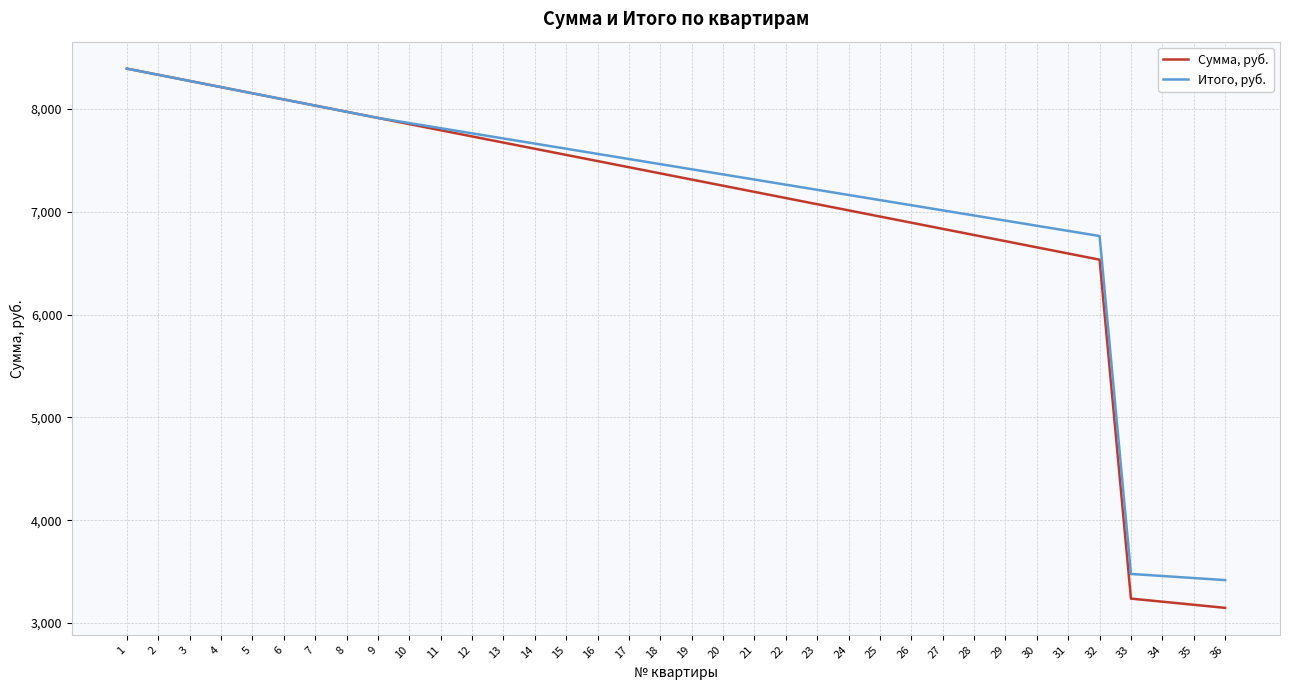

Which series has the largest range (max minus min)?

Сумма, руб.